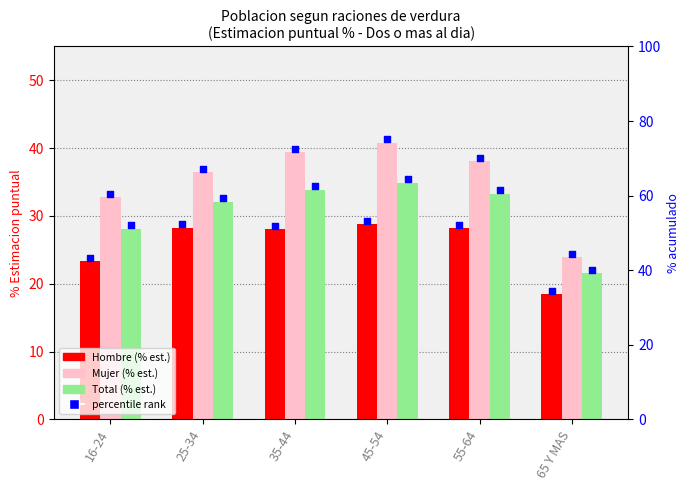

At how many categories does at least one series exceed 28?

5